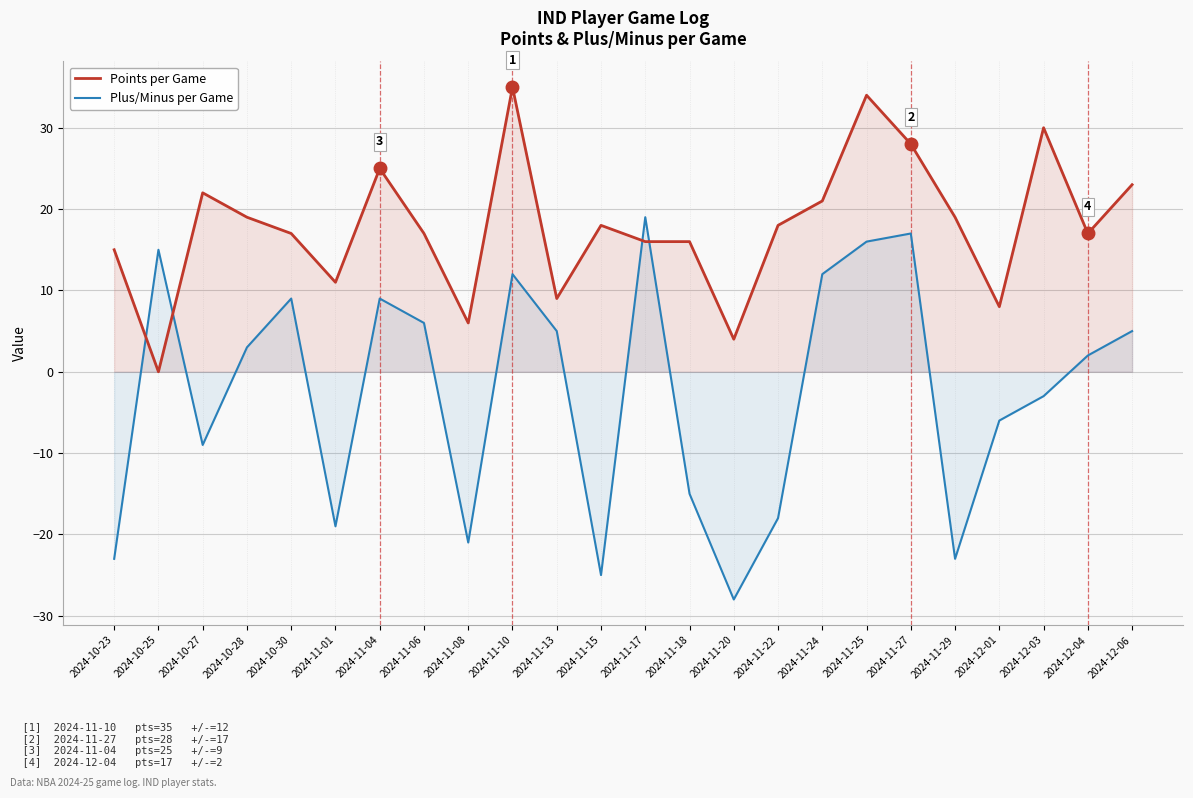

Rank the series by their maximum value, from highest to lowest.

Points per Game, Plus/Minus per Game